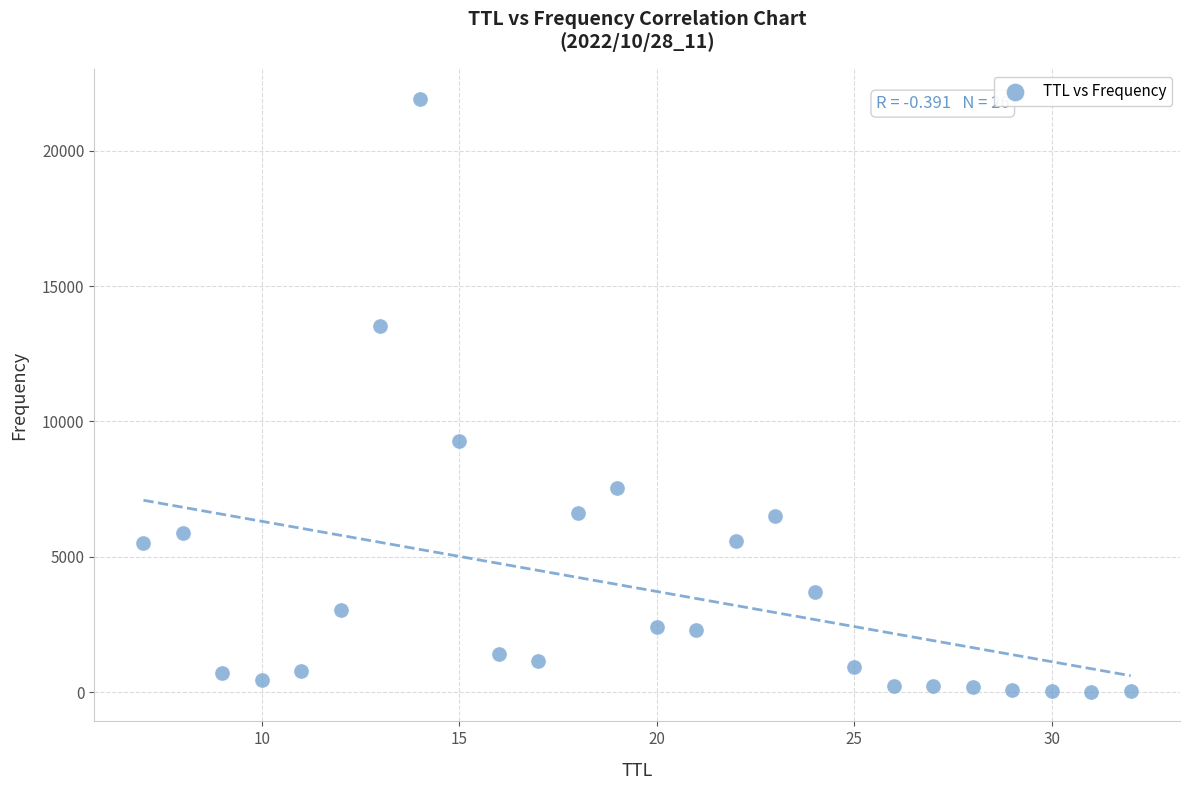

What is the range of X values (max minus min)?

25